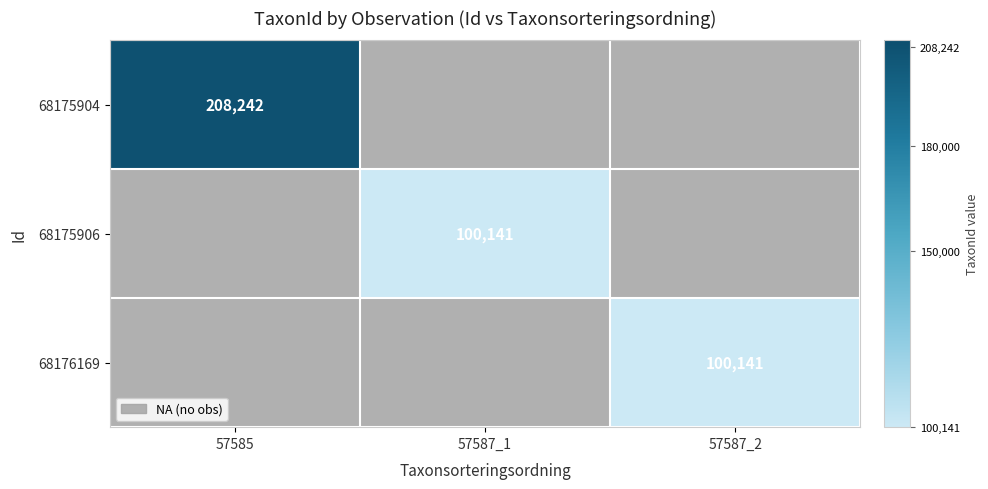

True or false: 68176169 has a value of 49145 at 57587_2.

False